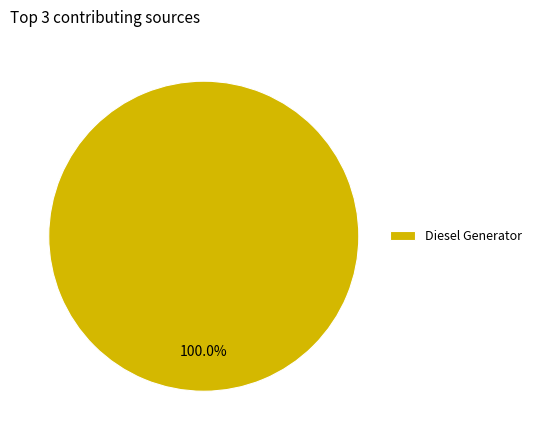

Rank the categories by value from lowest to highest.

Diesel Generator